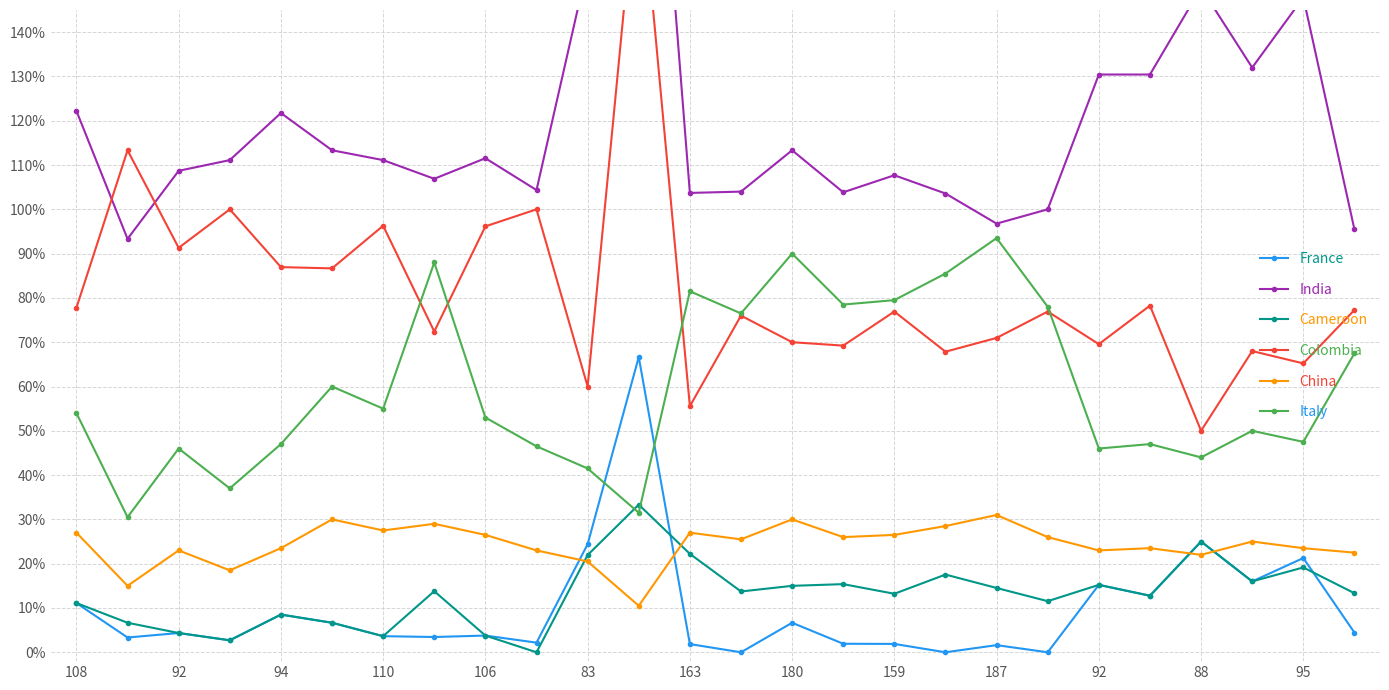

How many interior local peaks does the Cameroon series have?

8